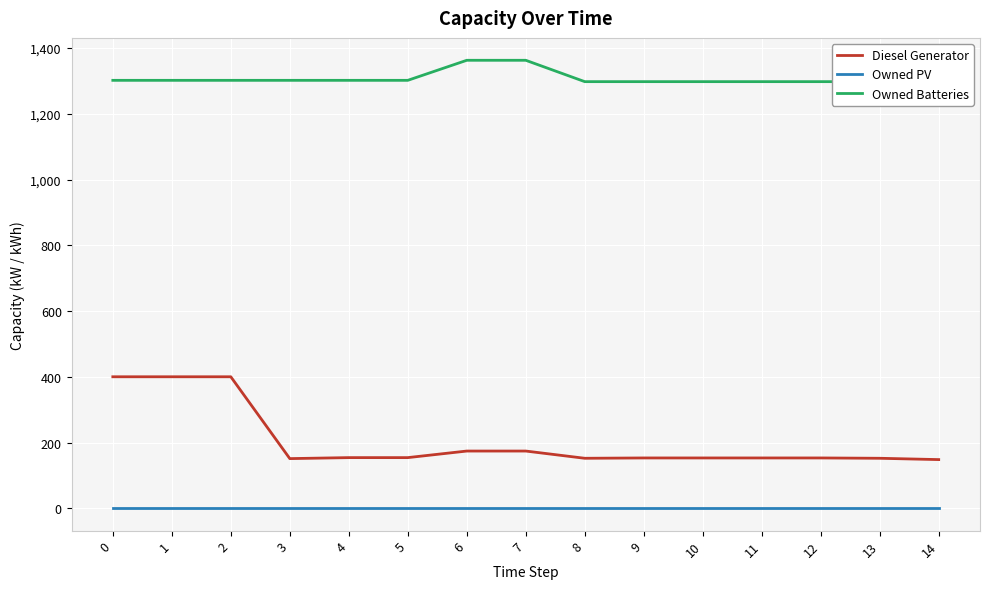

Is this an area chart (filled region under the line)?

No